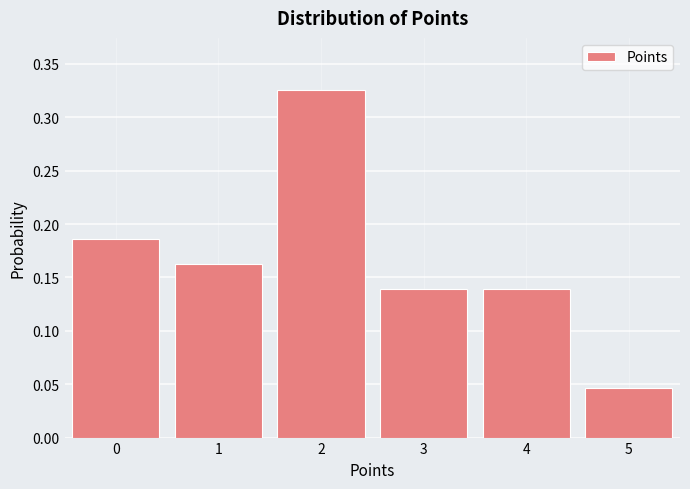

How many values are between 0 and 1?

6